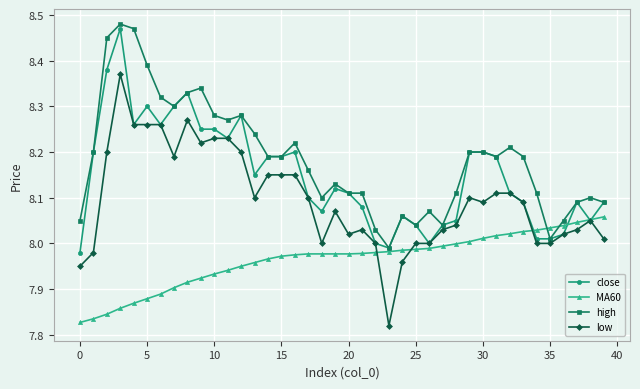

Rank the series by their average value, from highest to lowest.

high, close, low, MA60